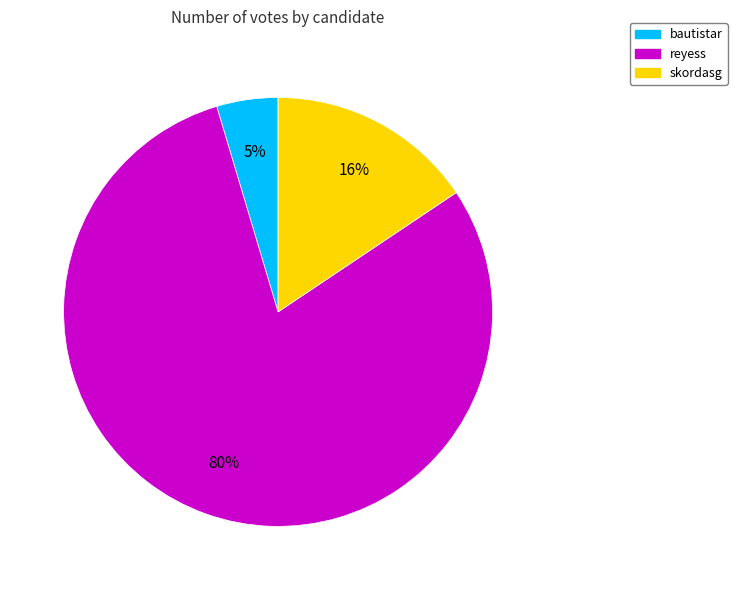

Rank the categories by value from highest to lowest.

reyess, skordasg, bautistar